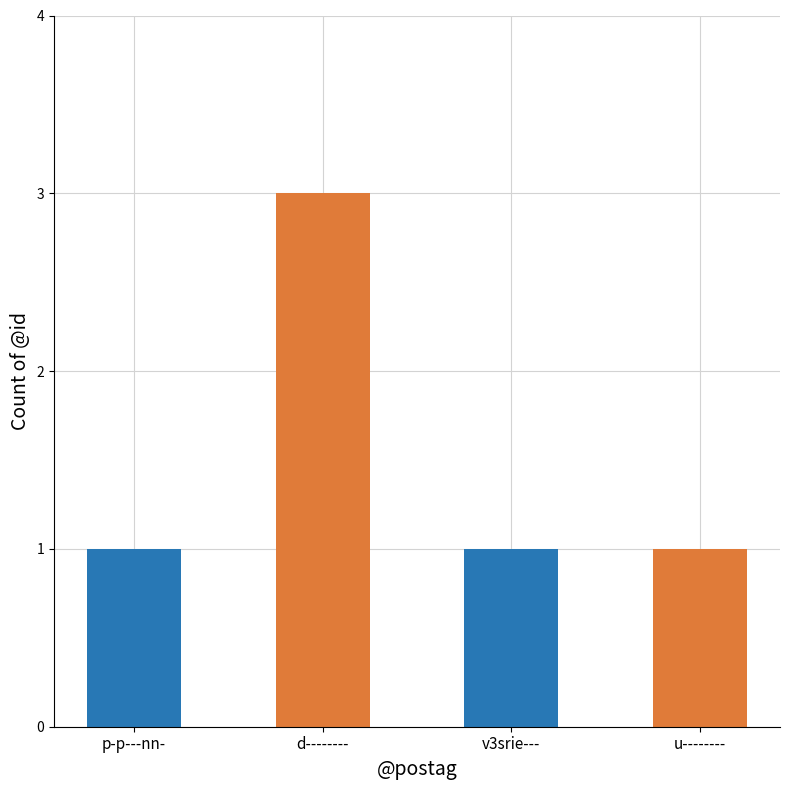

Is it true that the value at u-------- is 2?

False